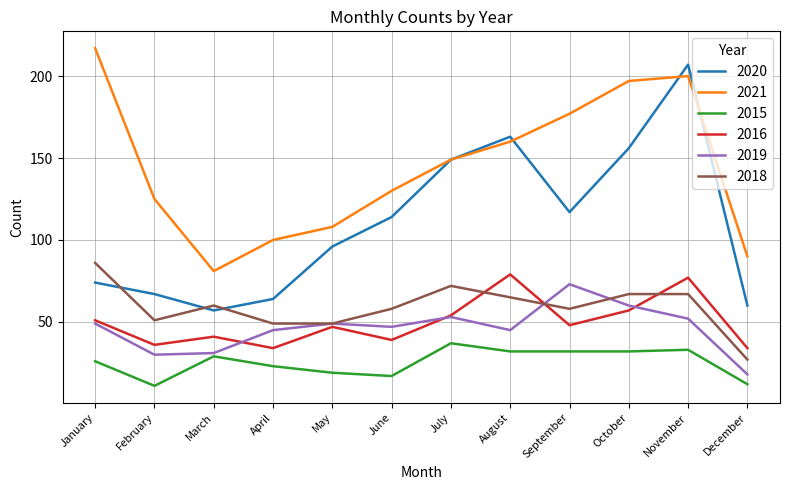

What is the maximum value for 2019?

73